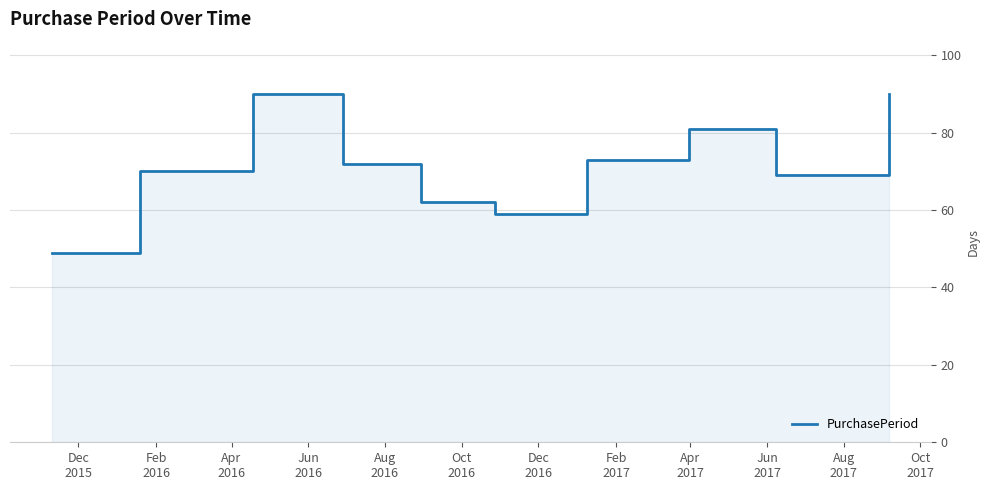

What is the average value?

72